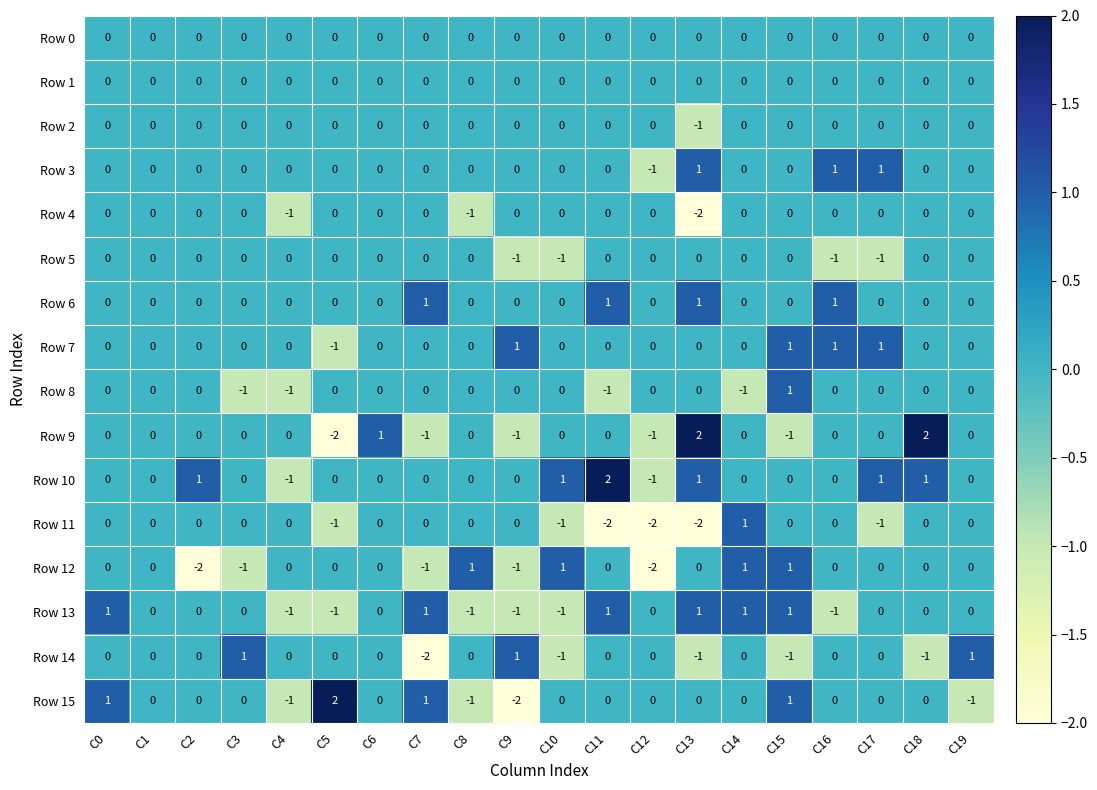

What is the spread (max minus min) of values at C7?

3